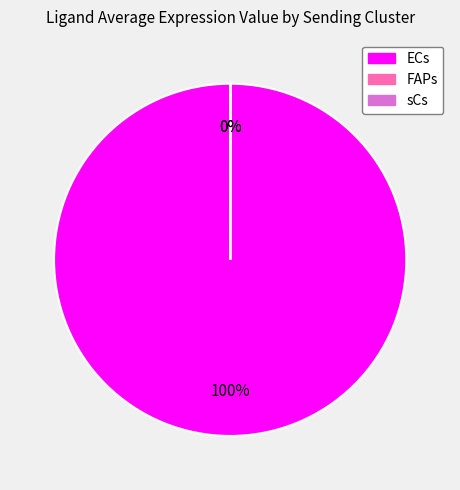

To the nearest percent, what is the difference between the largest and smallest slice percentages?

100%